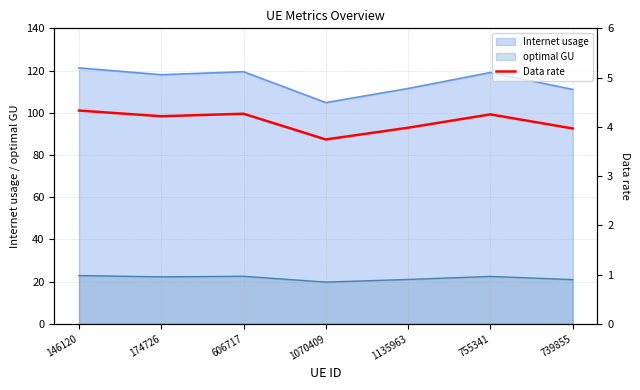

The chart shows a value of 5.8 at 755341. True or false?

False